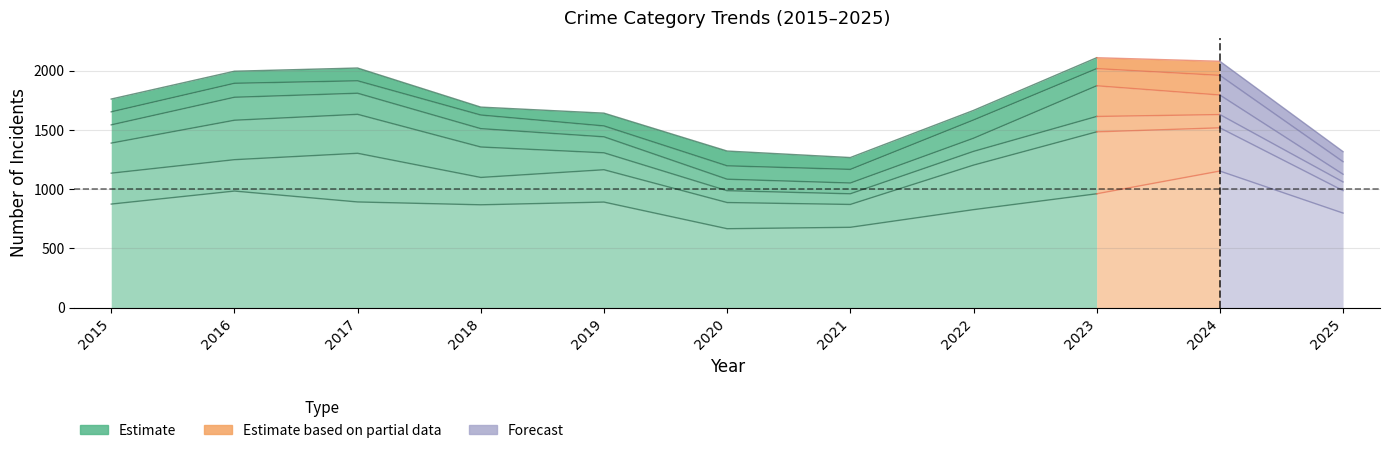

Does the chart display data point markers on the line(s)?

No